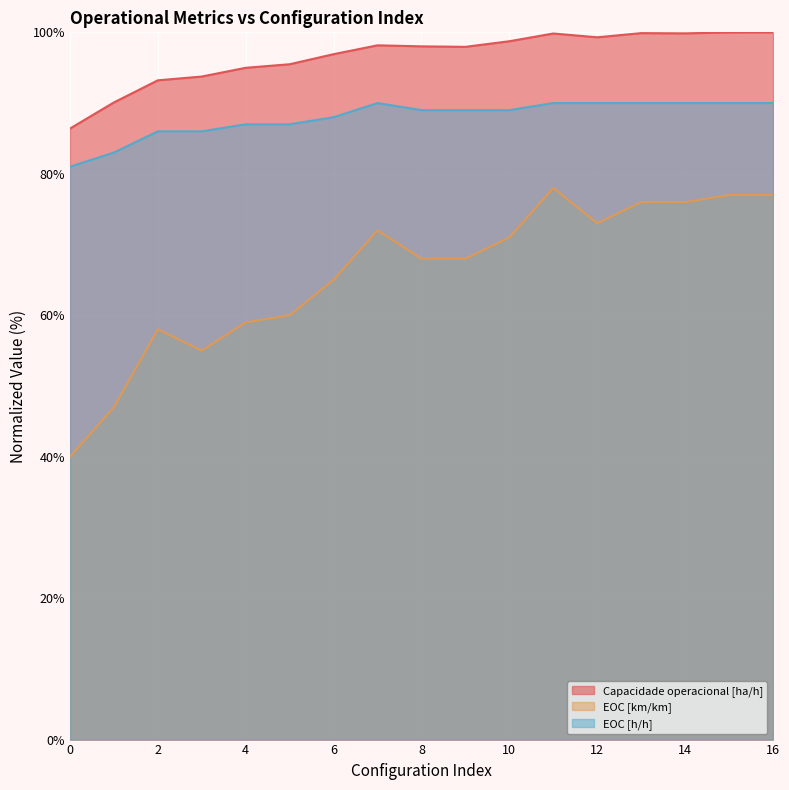

What is the lowest value of the Capacidade operacional [ha/h] series?

86.4